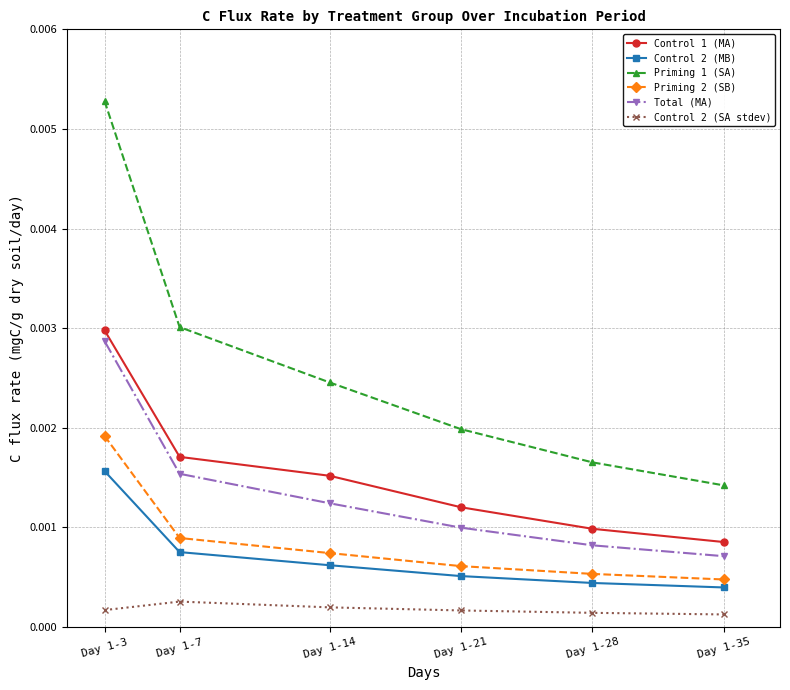

List the labels in order of Priming 1 (SA) value, largest first.

Day 1-3, Day 1-7, Day 1-14, Day 1-21, Day 1-28, Day 1-35